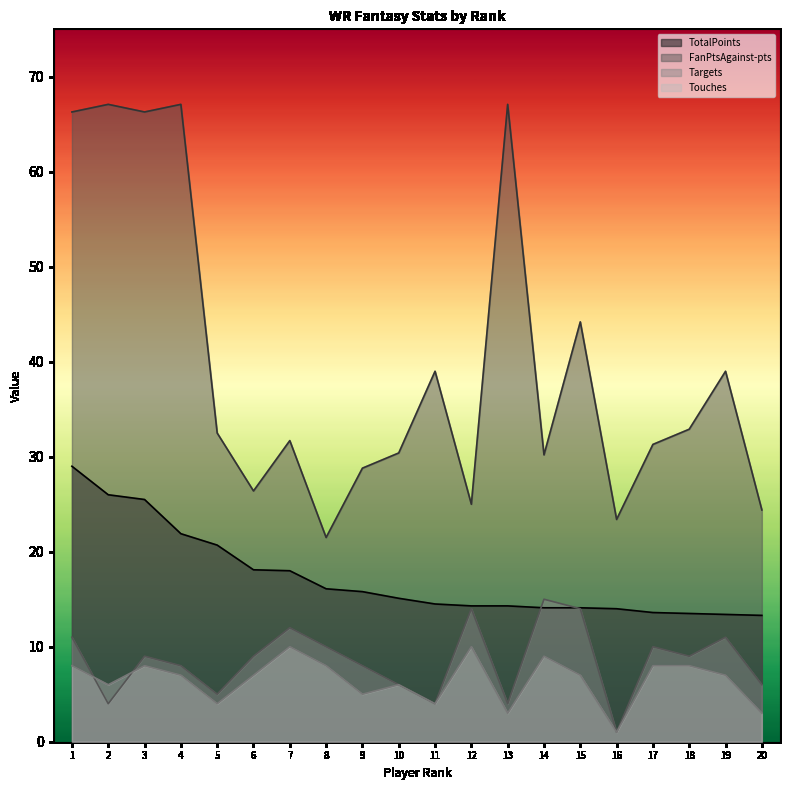

Read the Touches value at 5.

4.0